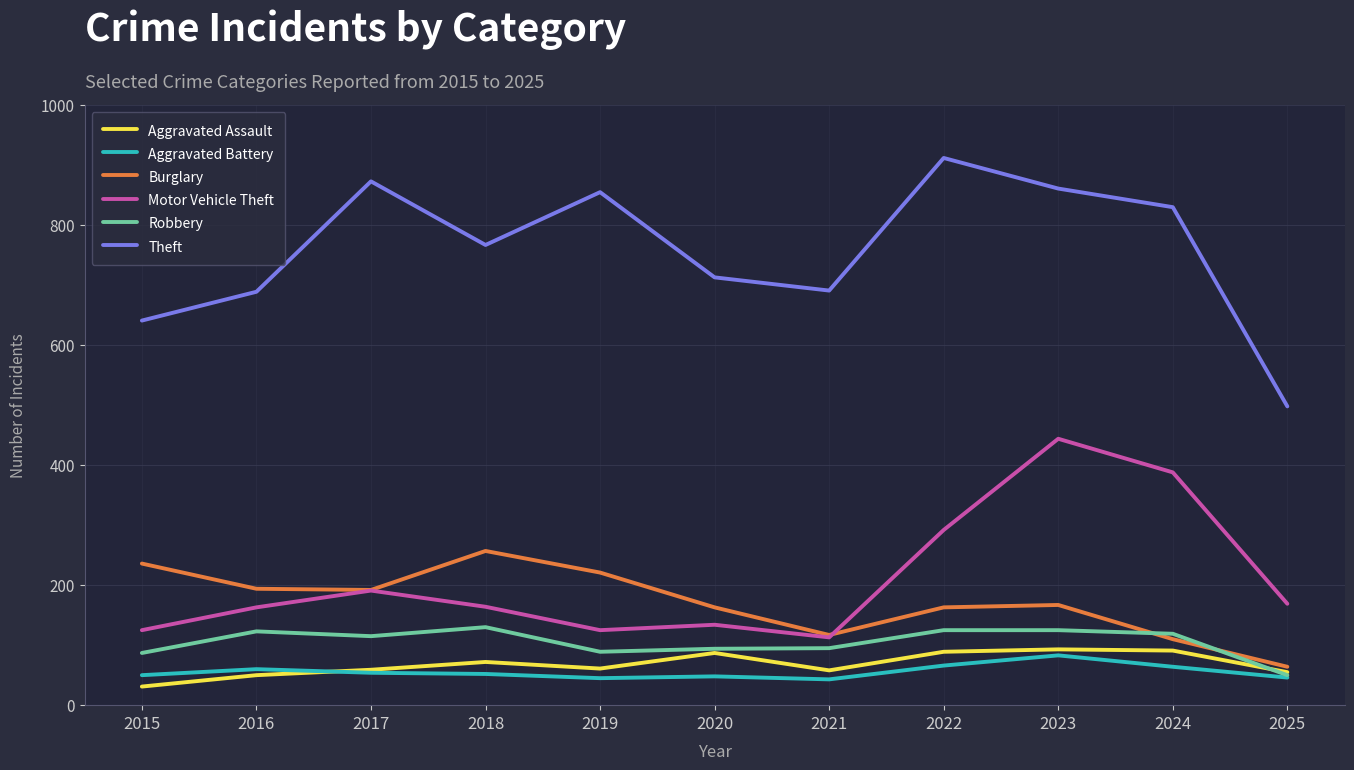

What is the total value across all series at 2024?

1602